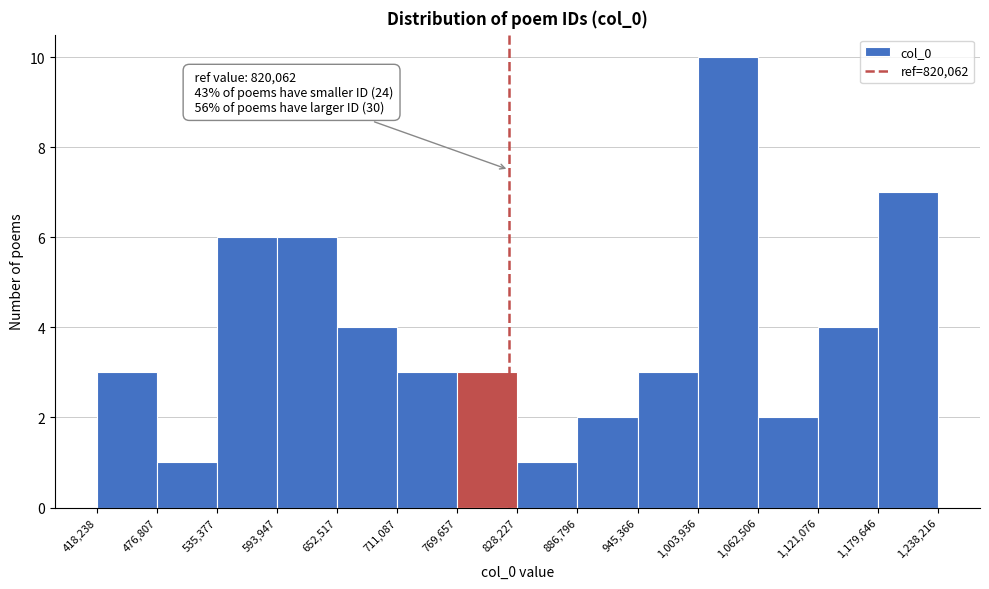

Over which range of the x-axis is the bar tallest?

1,003,936 to 1,062,506